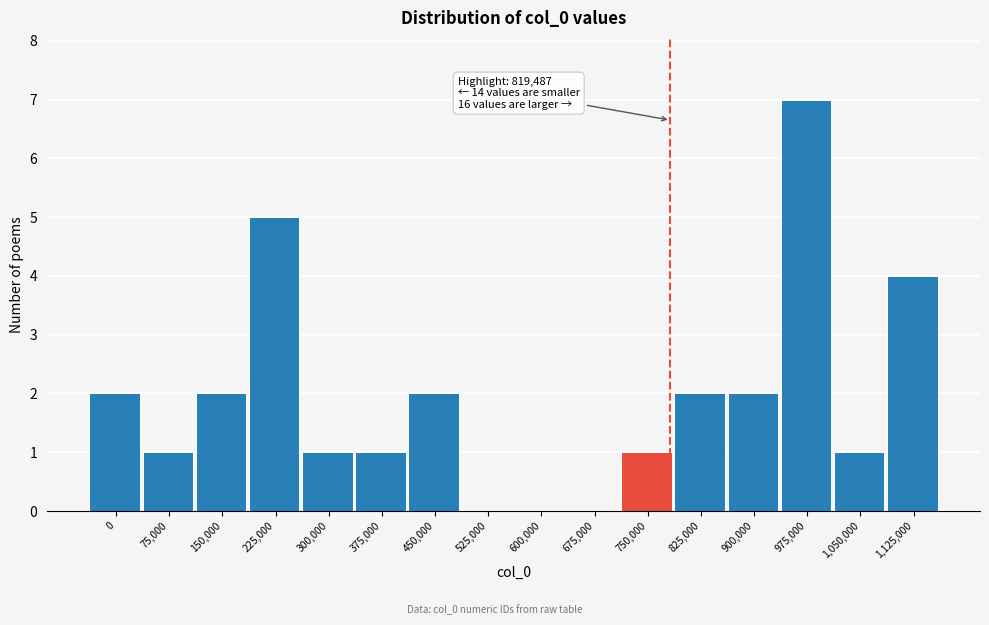

Reading left to right, extract all data points from this chart.

0=2	75,000=1	150,000=2	225,000=5	300,000=1	375,000=1	450,000=2	525,000=0	600,000=0	675,000=0	750,000=1	825,000=2	900,000=2	975,000=7	1,050,000=1	1,125,000=4